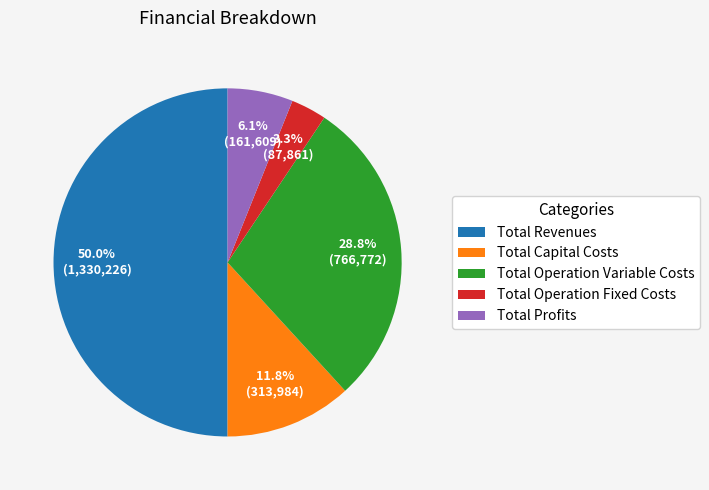

Is Total Operation Fixed Costs the majority of the pie?

No